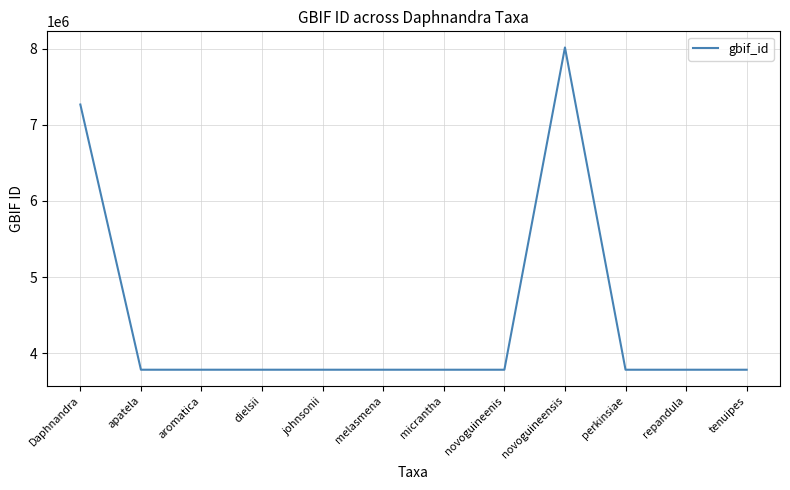

Where is the data nearest to the value 5898218?

Daphnandra